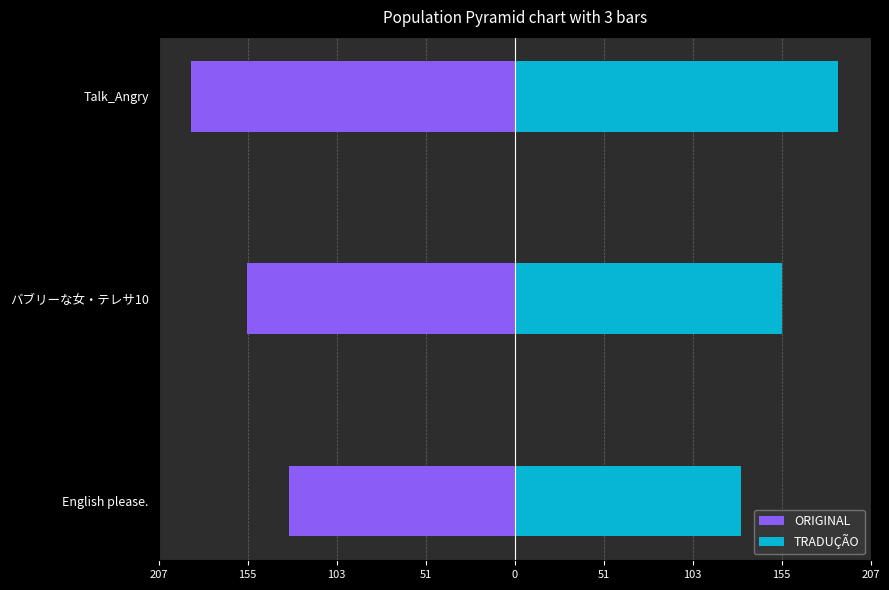

Count the TRADUÇÃO values in the range 132 to 189.

3